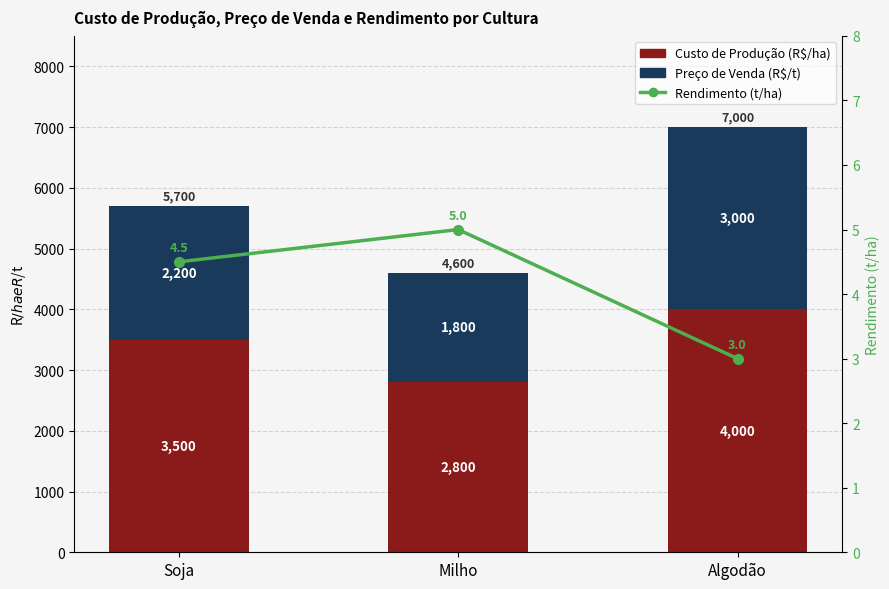

What is the spread (max minus min) of values at Milho?

2795.0